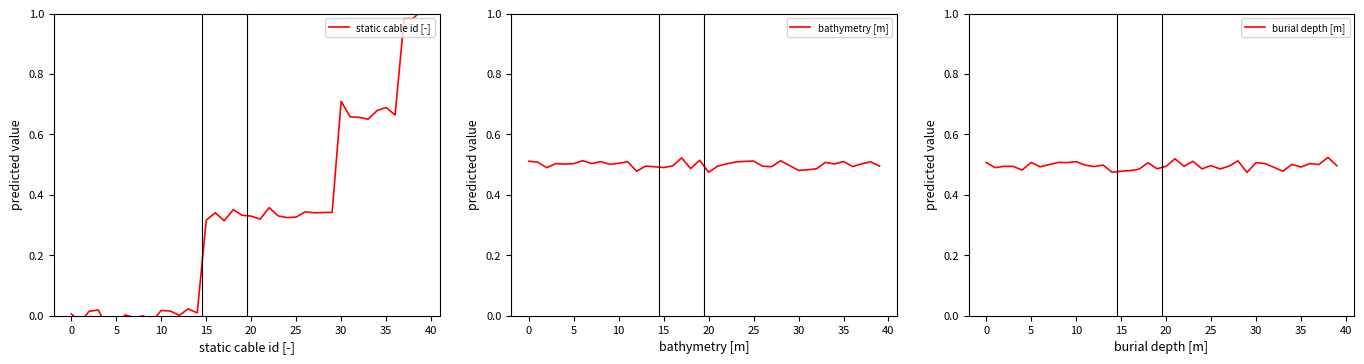

How many data points does each series have?

40